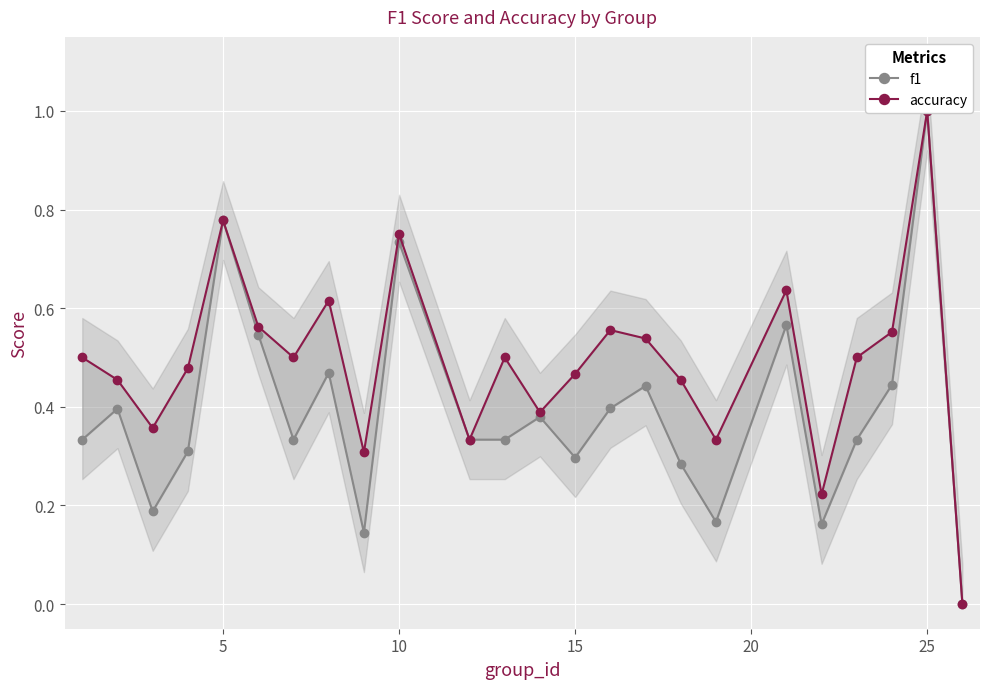

True or false: accuracy has a value of 0.5 at 5.

False